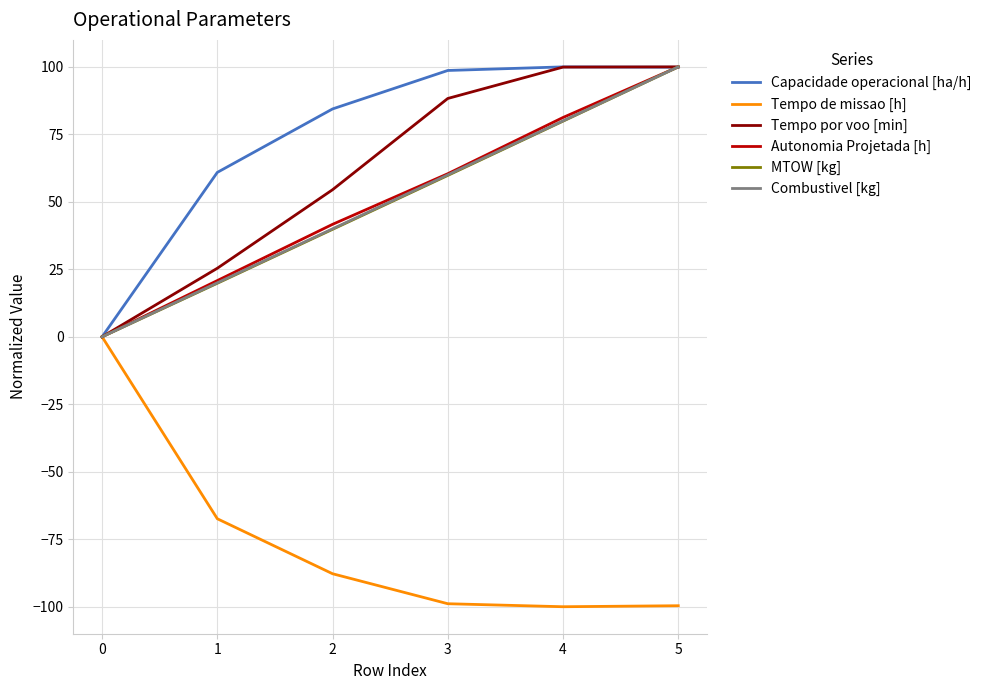

What are all the series names shown in the legend?

Capacidade operacional [ha/h], Tempo de missao [h], Tempo por voo [min], Autonomia Projetada [h], MTOW [kg], Combustivel [kg]